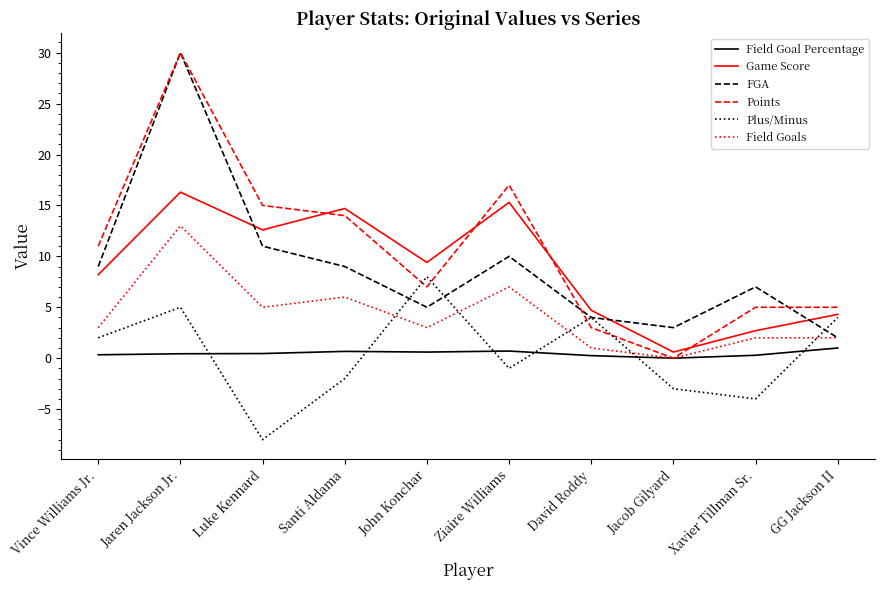

Does the chart have visible grid lines?

No